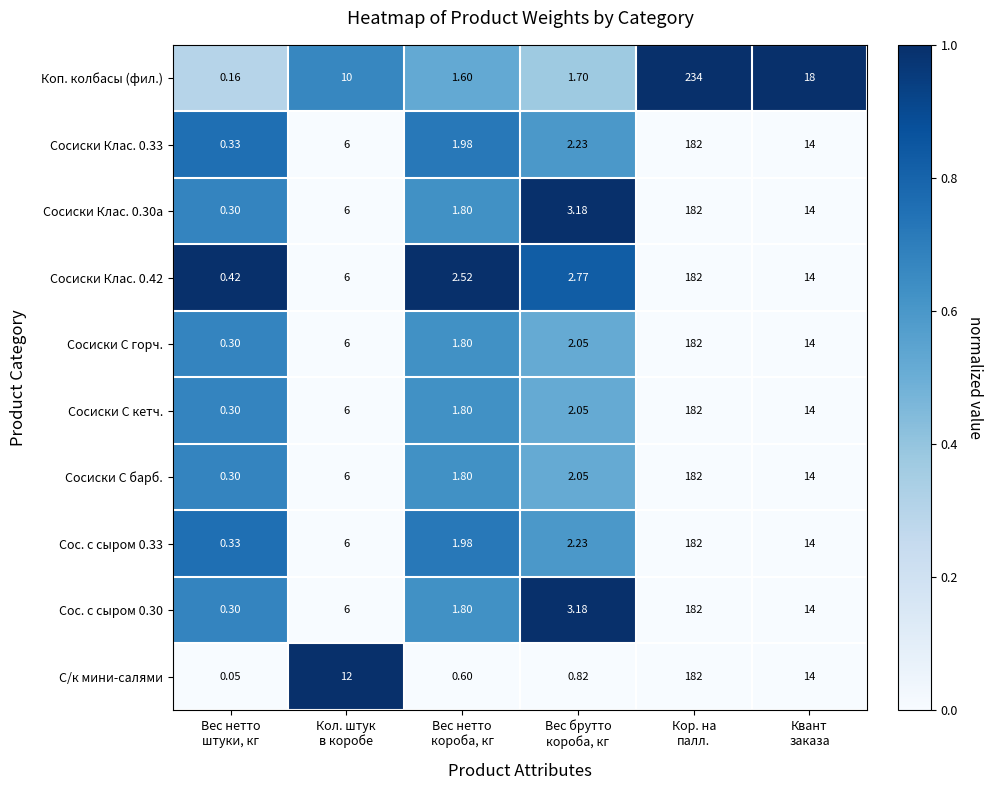

Which series has the largest range (max minus min)?

Коп. колбасы (фил.)